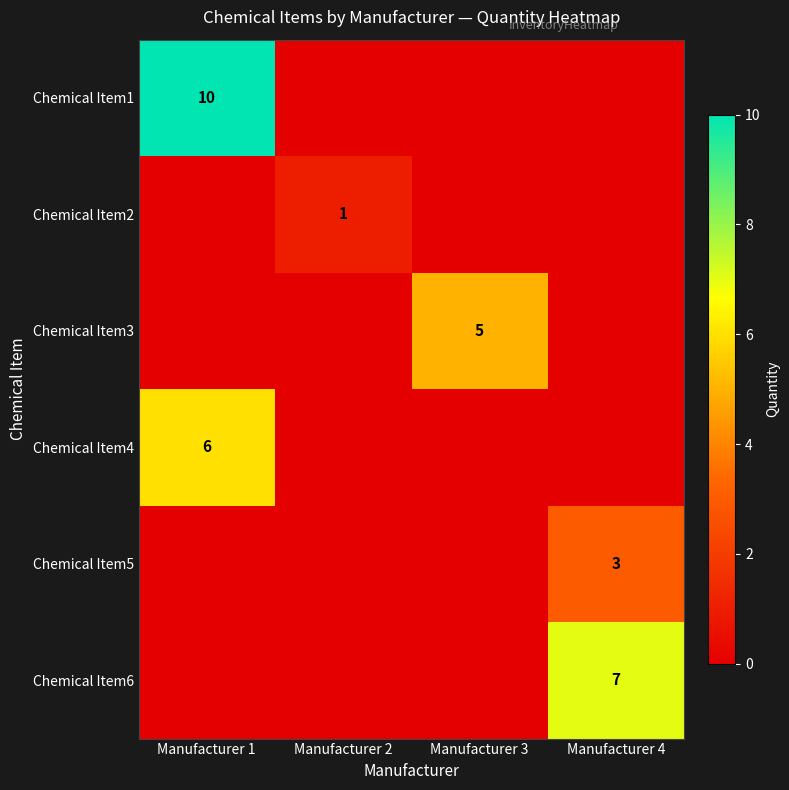

True or false: Chemical Item3 has a value of 2 at Manufacturer 3.

False